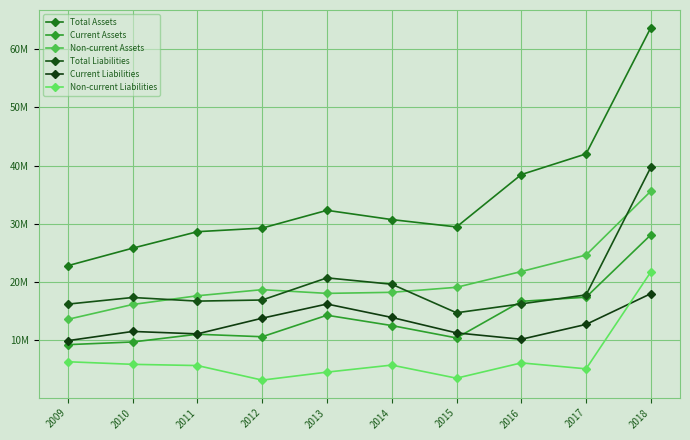

True or false: Current Liabilities has more than 1 interior local peaks.

True